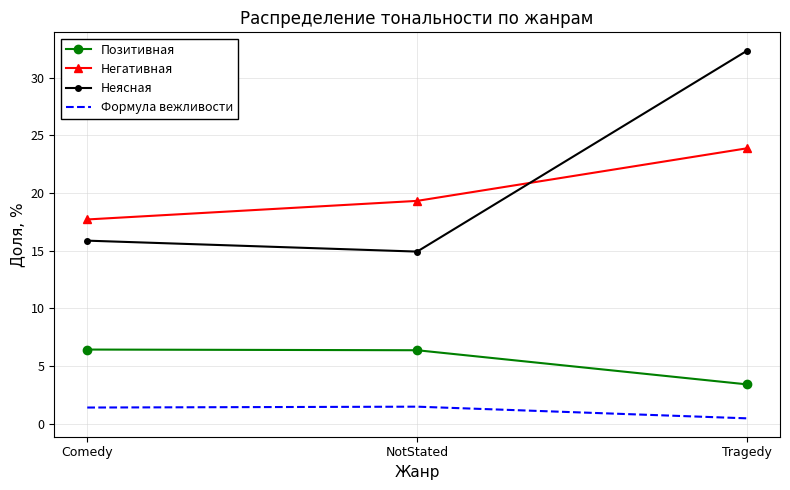

At how many categories does at least one series exceed 11?

3